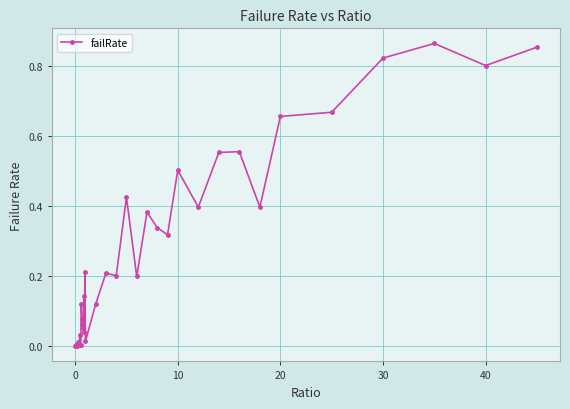

What is the sum of all values?

10.1